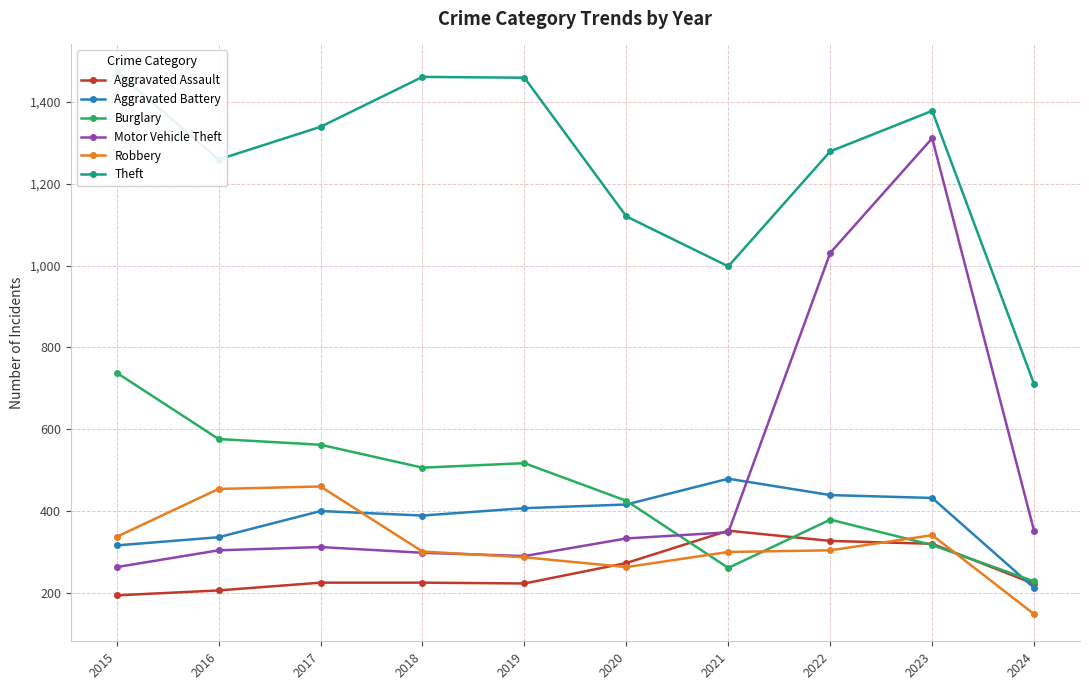

List the series in order of their peak value, highest first.

Theft, Motor Vehicle Theft, Burglary, Aggravated Battery, Robbery, Aggravated Assault